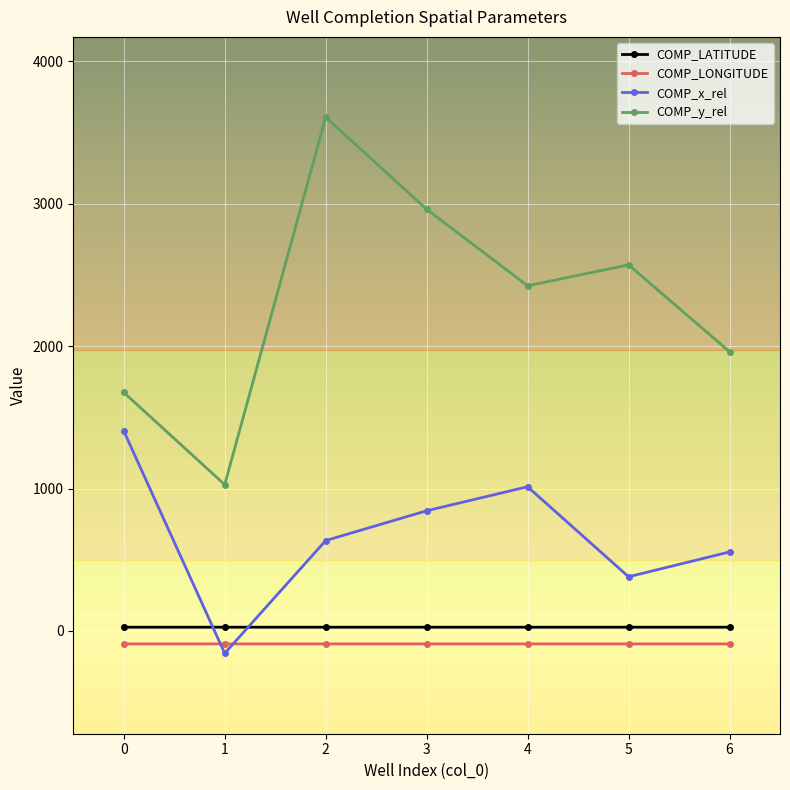

What is the value of the COMP_y_rel point at the 5th from the left?

2424.2